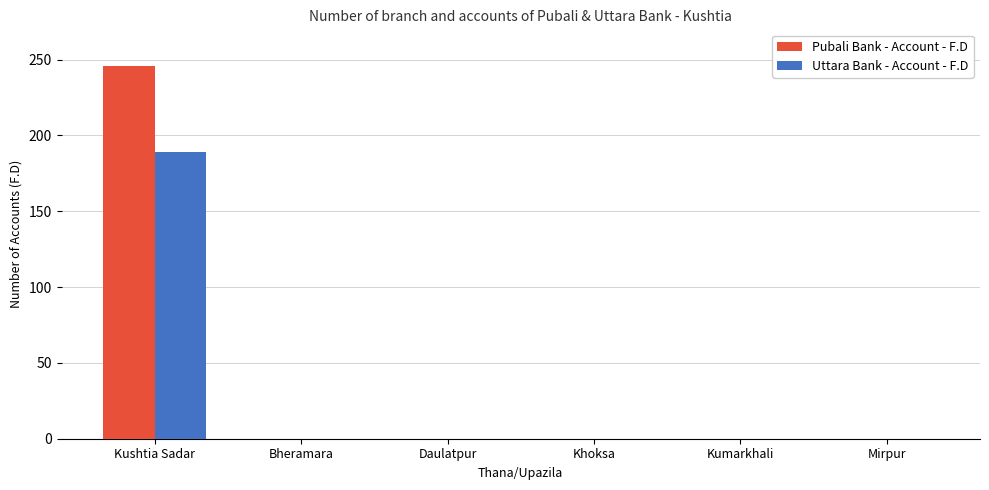

What is the highest value of the Uttara Bank - Account - F.D series?

189